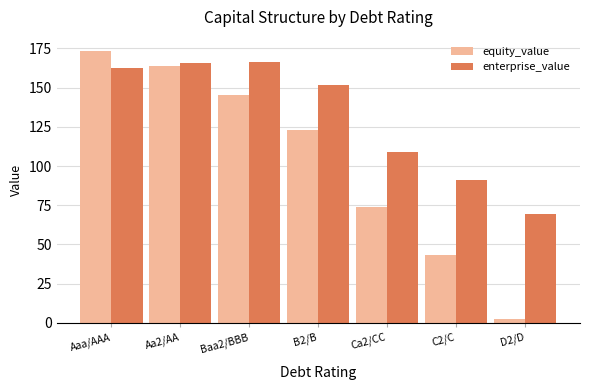

How many data points does each series have?

7